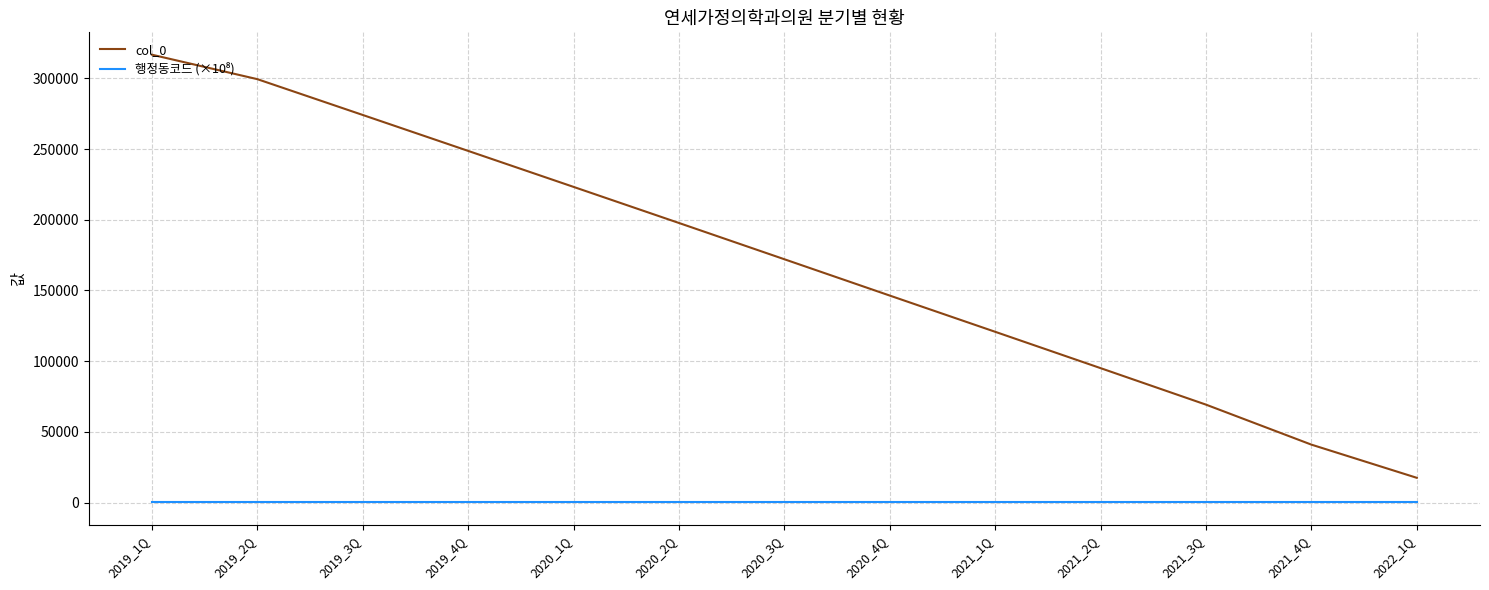

The col_0 series shows 239107.6 at 2020_3Q. True or false?

False